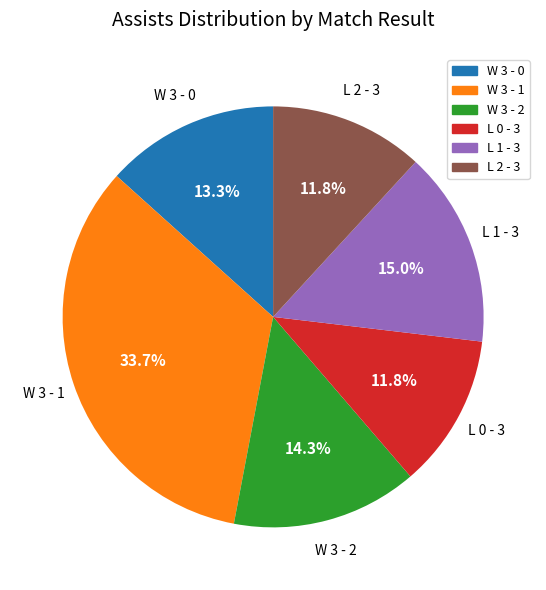

Does any single category account for the majority?

No